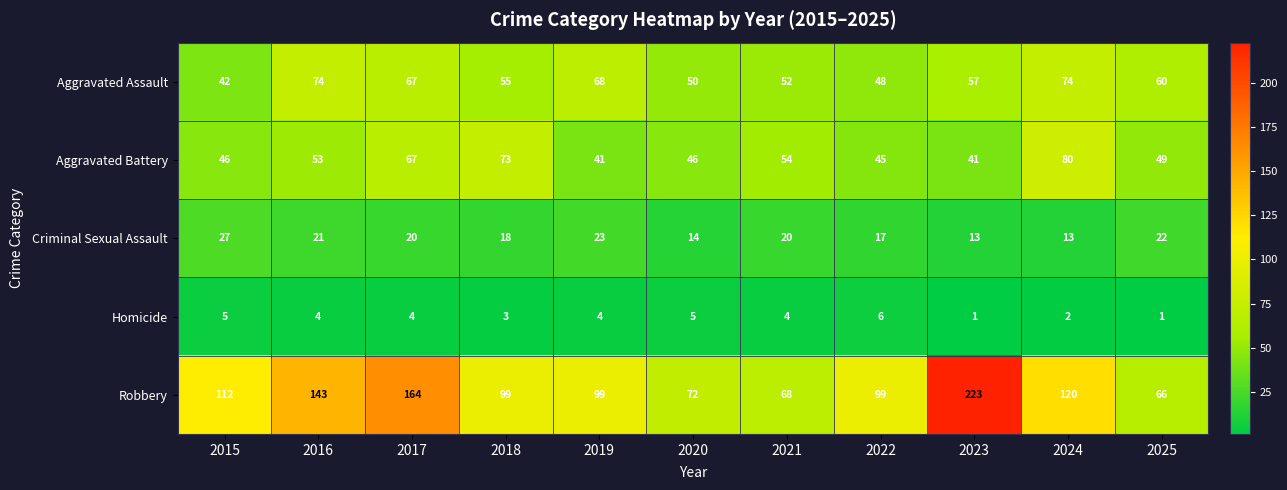

Which series has the largest total across all categories?

Robbery